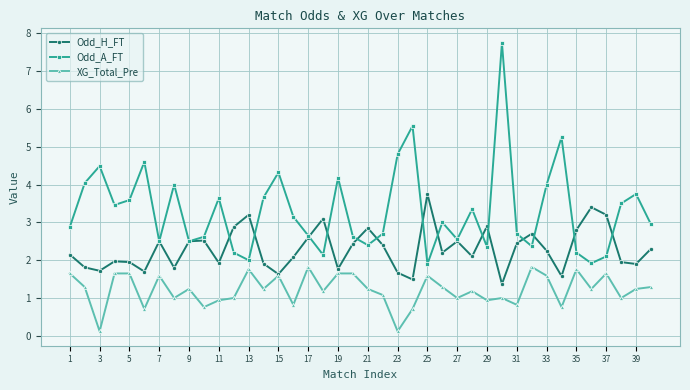

Which series has the largest total across all categories?

Odd_A_FT